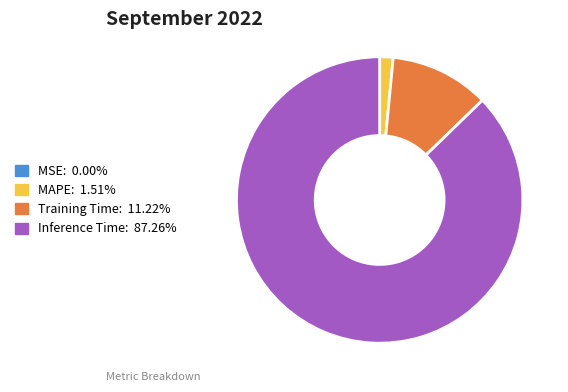

Is there a majority slice in this chart?

Yes